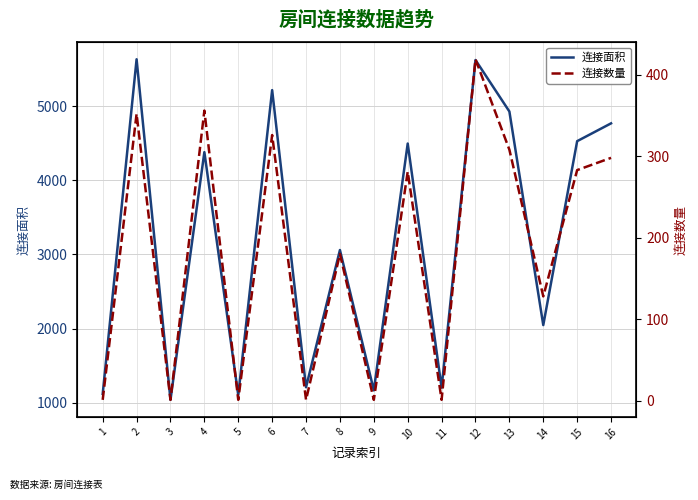

At which category does 连接数量 reach its first local valley?

3